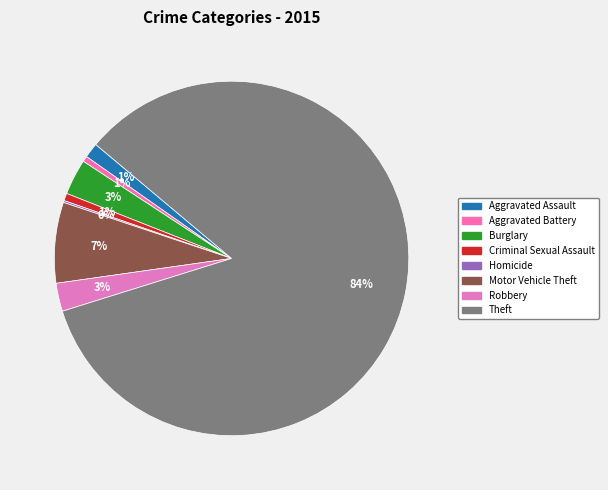

To the nearest percent, what portion does Aggravated Assault represent?

1%